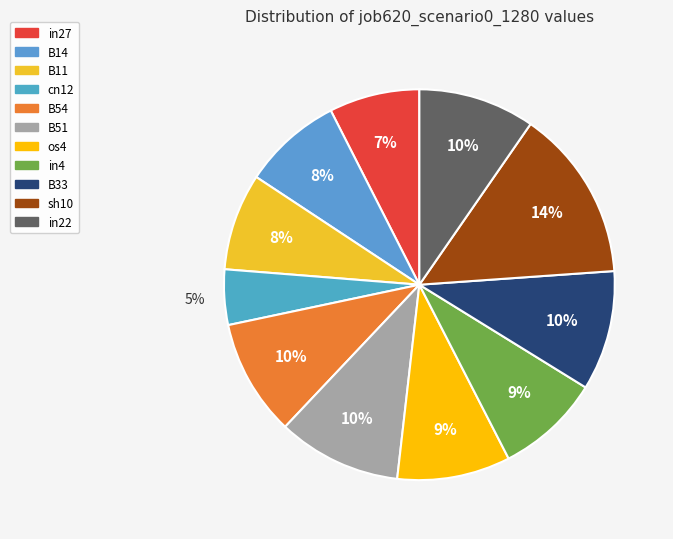

Is there any slice that represents more than half of the pie?

No